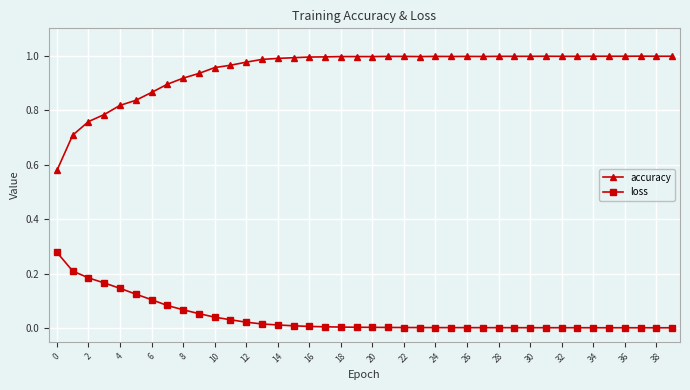

What is the sum of all accuracy values?

37.9